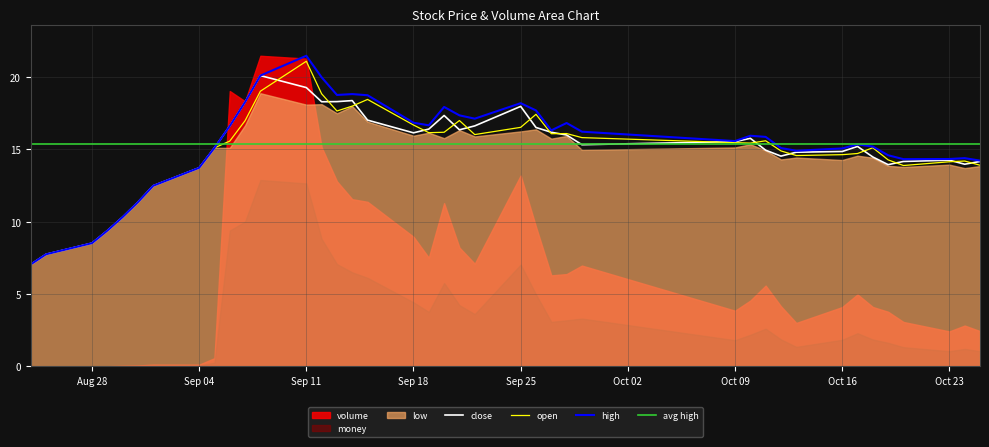

True or false: high has more than 0 points higher than both neighbors.

True